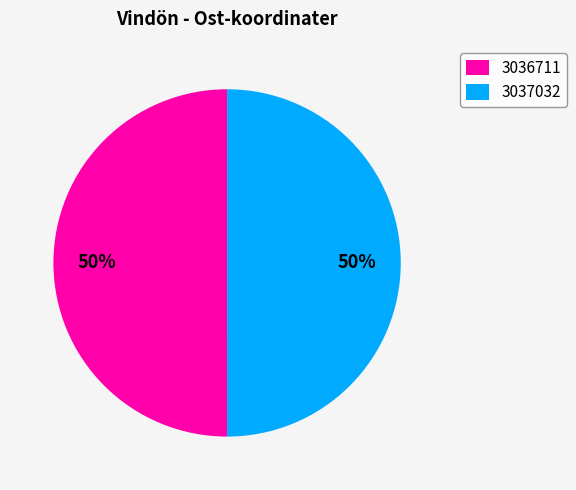

Is it true that 3037032 is 50% of the pie?

True